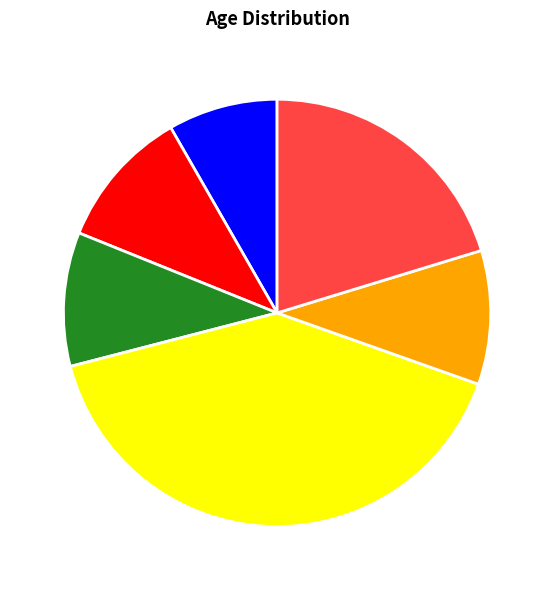

How many segments does this pie chart have?

6